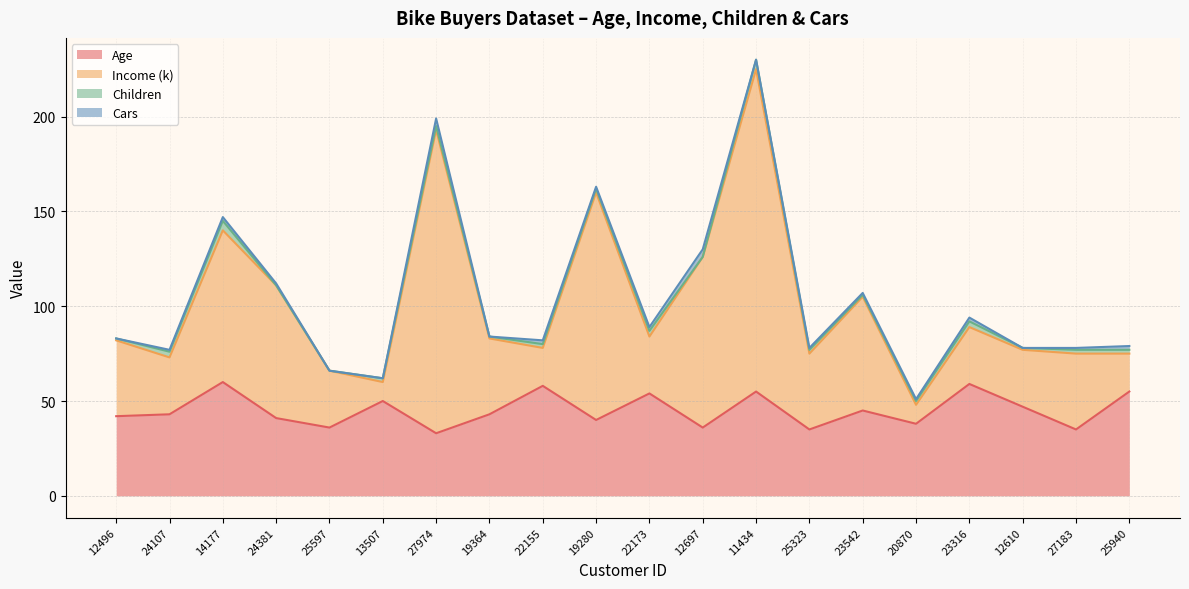

What position from the left is 25597?

5